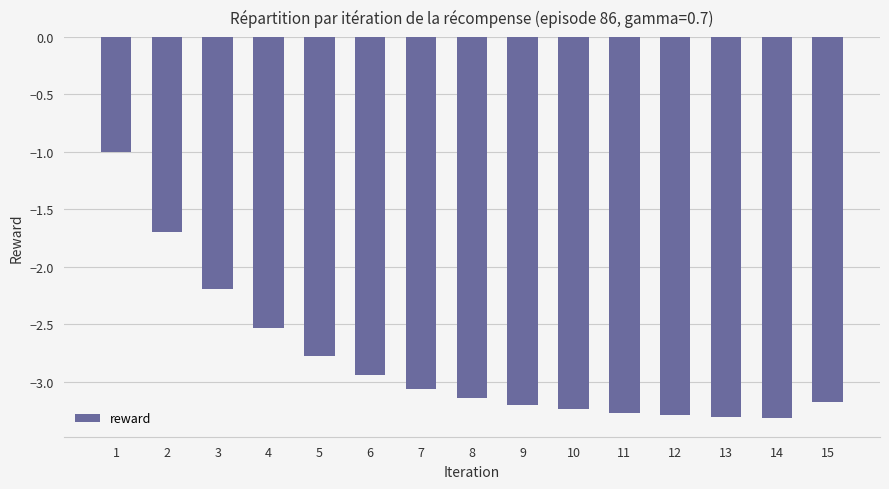

What is the change in value from 6 to 10?

-0.3